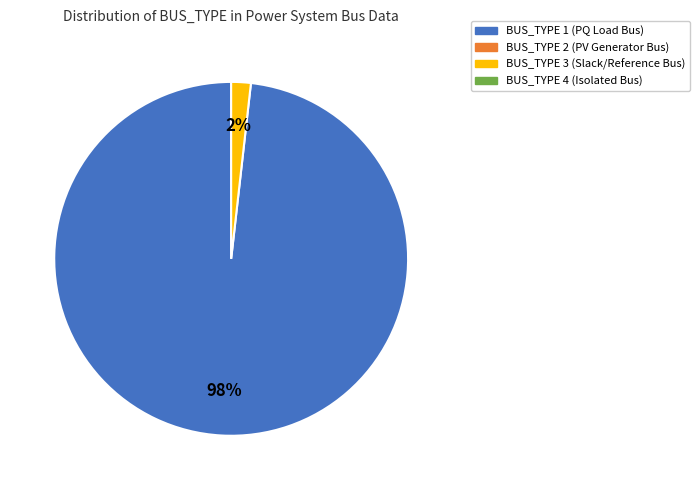

To the nearest percent, what is the difference between the largest and smallest slice percentages?

96%